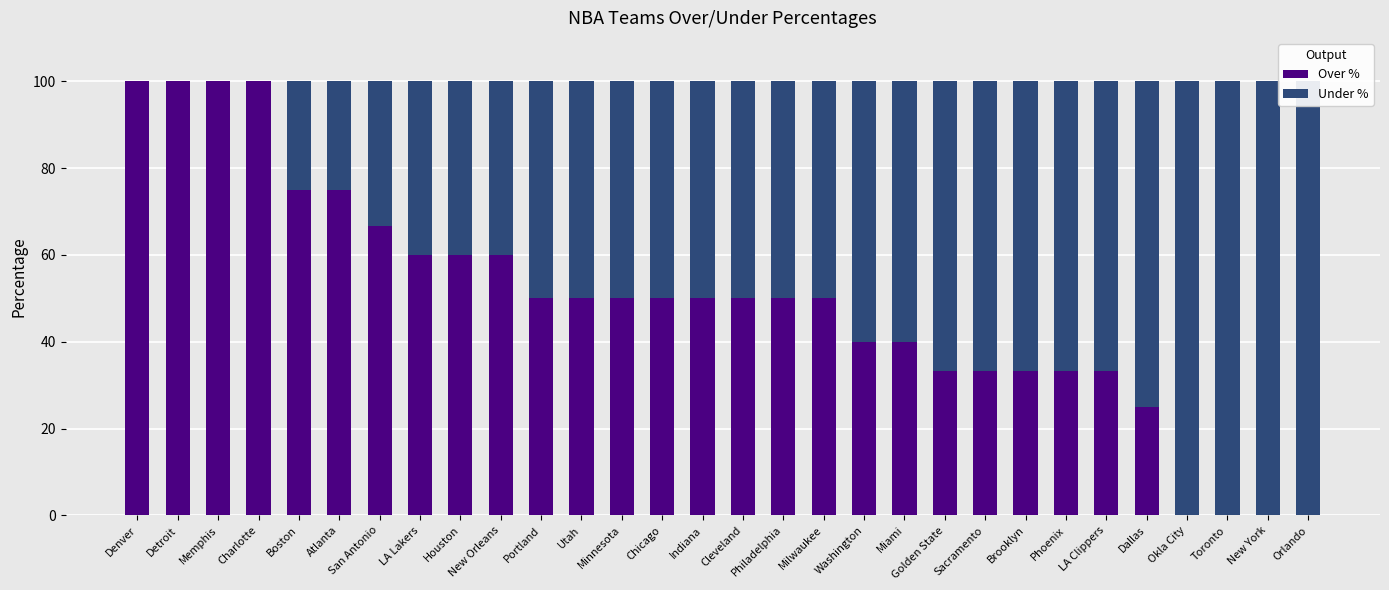

List the series in order of their overall mean, lowest first.

Over %, Under %